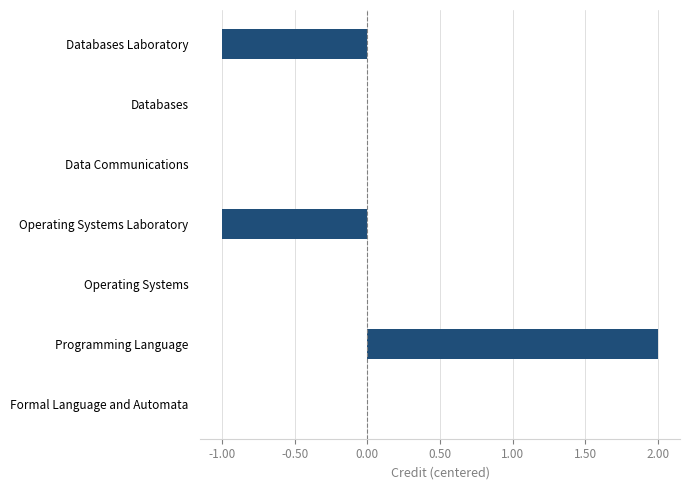

How many distinct data groups are displayed?

1